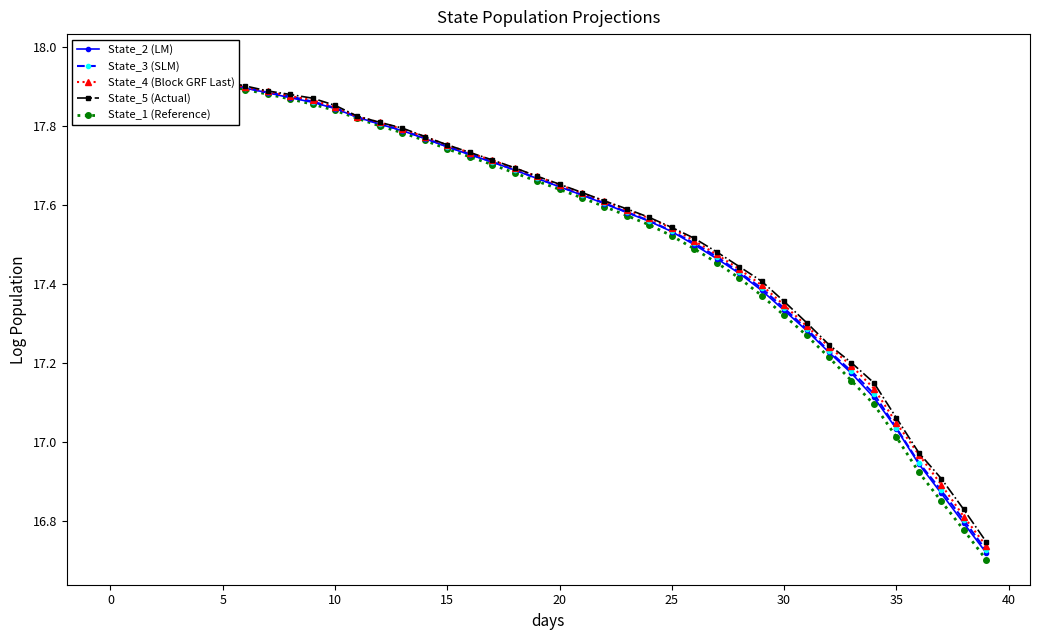

Is the value of State_3 (SLM) at 21 greater than the value of State_2 (LM) at 22?

Yes